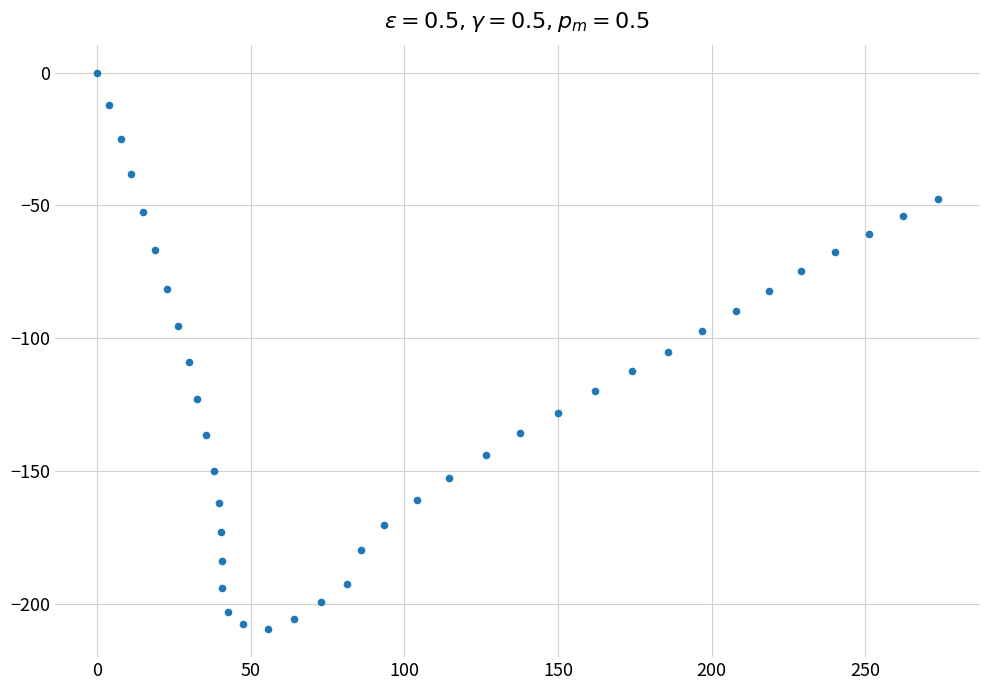

What is the range of Y values (max minus min)?

209.5